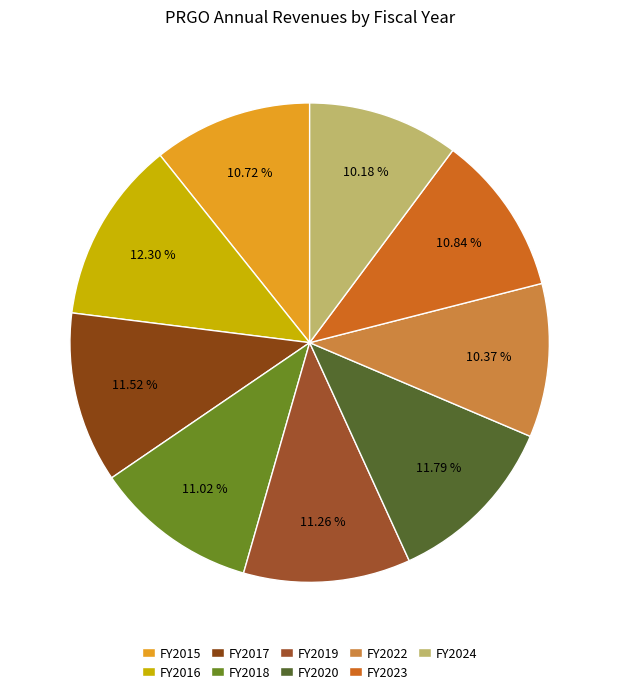

How many slices are in this pie chart?

9